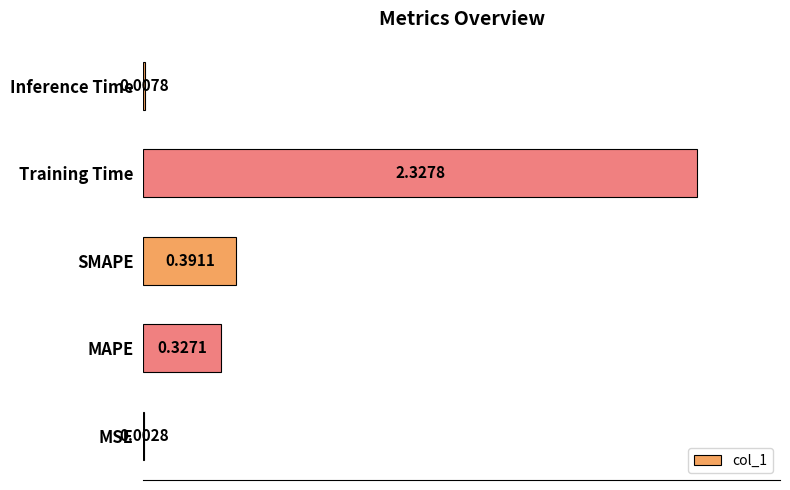

Which has a higher value, Inference Time or MAPE?

MAPE